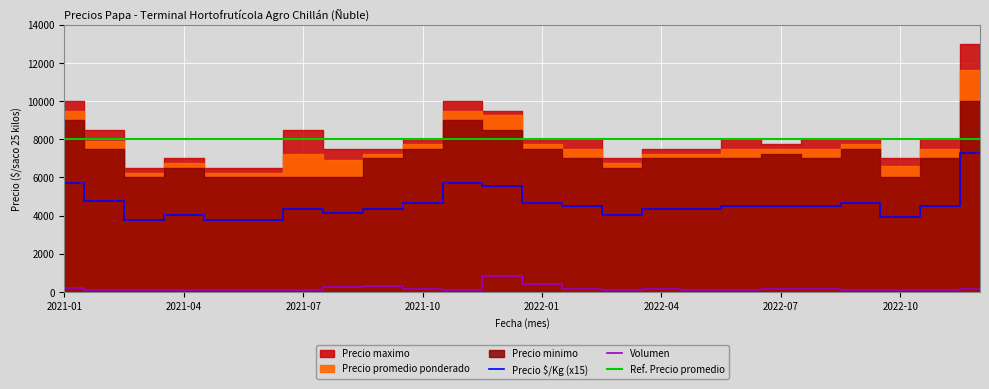

At which category does Volumen reach its first local peak?

2021-09